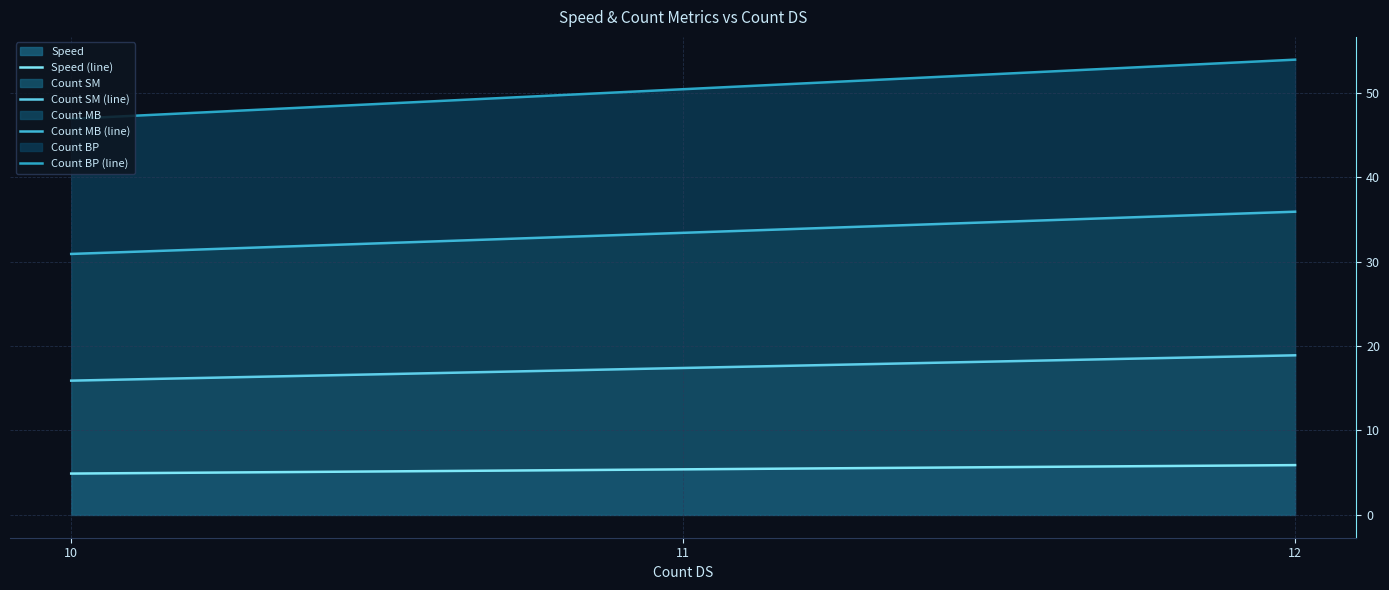

What is the value of the Speed (line) point at the 3rd from the left?

5.9